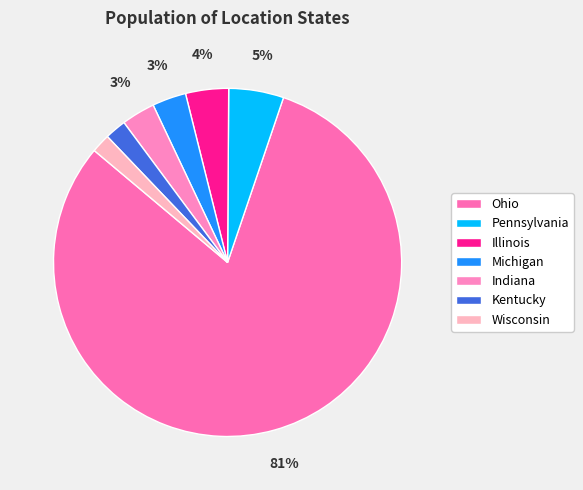

To the nearest percent, what is the difference between the Pennsylvania and Kentucky slice percentages?

3%